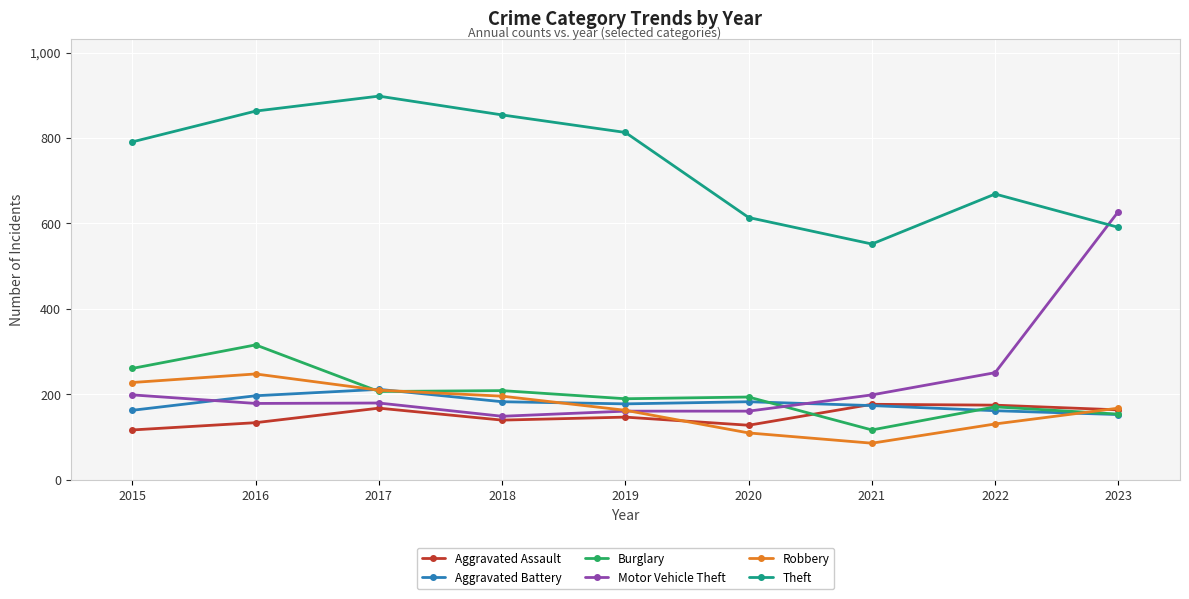

True or false: Theft and Burglary intersect in this chart.

False